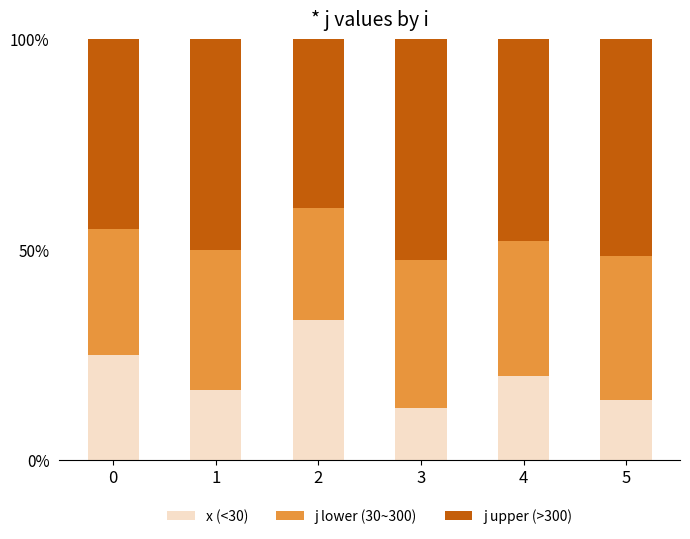

What is the total value across all series at 4?

100.0